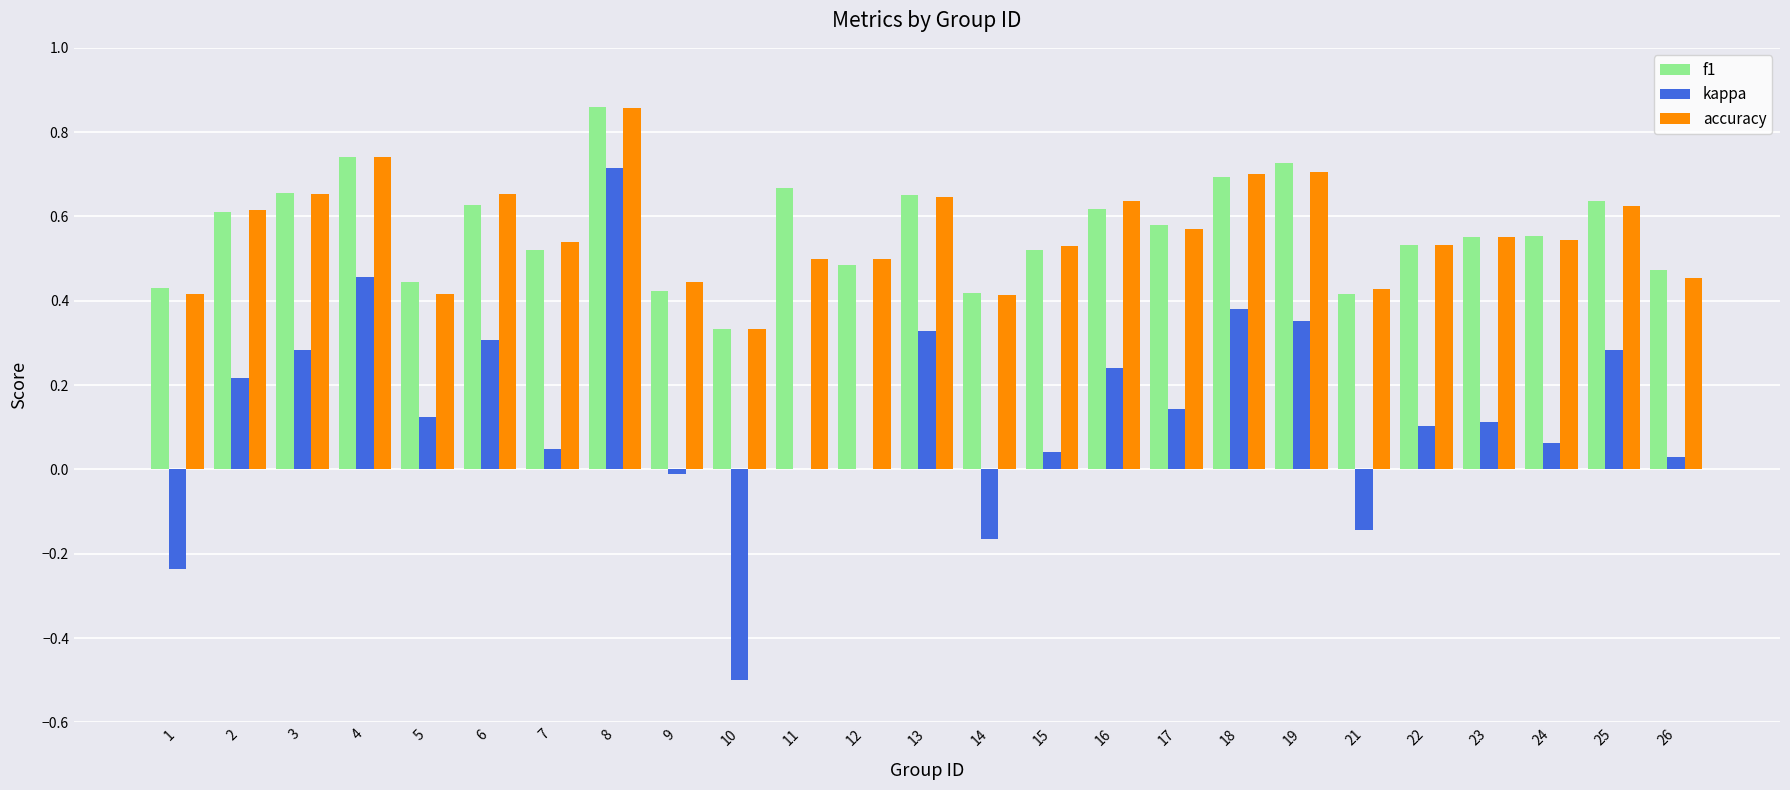

Is the value of accuracy at 19 greater than the value of f1 at 6?

Yes